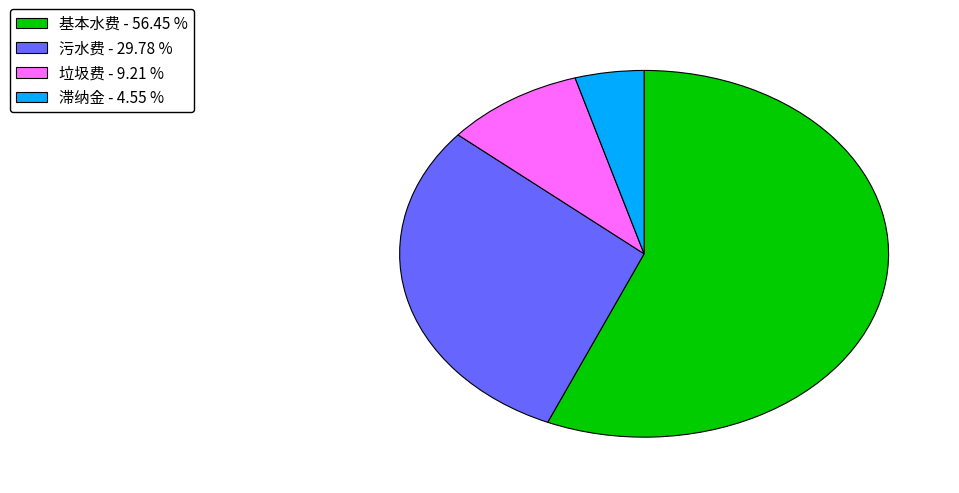

Combined, do 滞纳金 and 基本水费 account for over 50%?

Yes